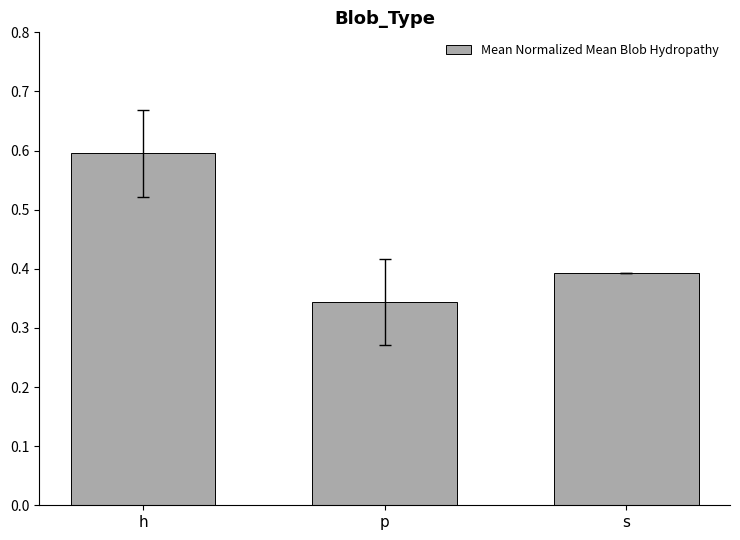

List the labels in order of value, largest first.

h, s, p